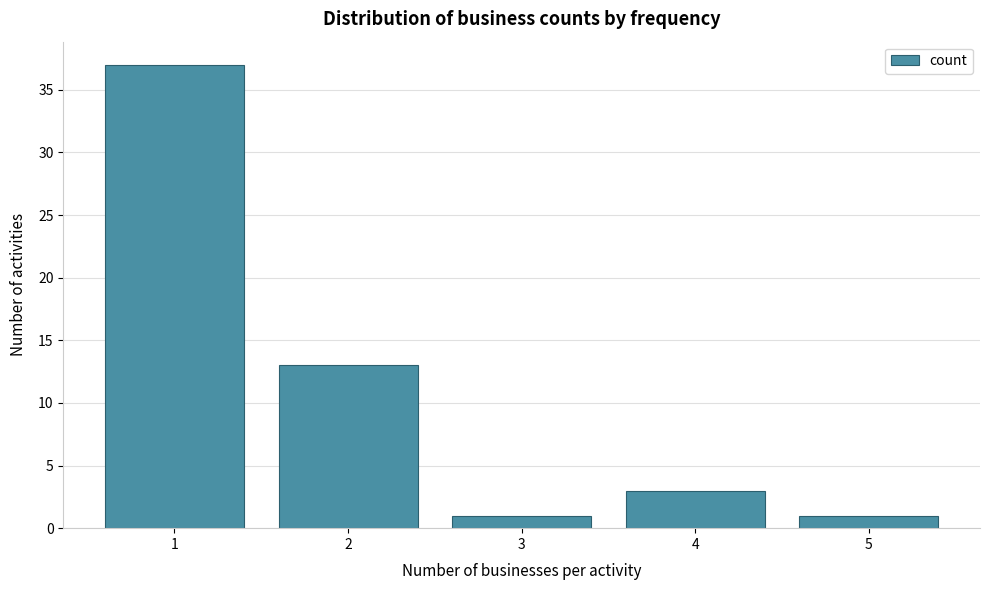

Reading right to left, list all the values displayed in this chart.

1	3	1	13	37